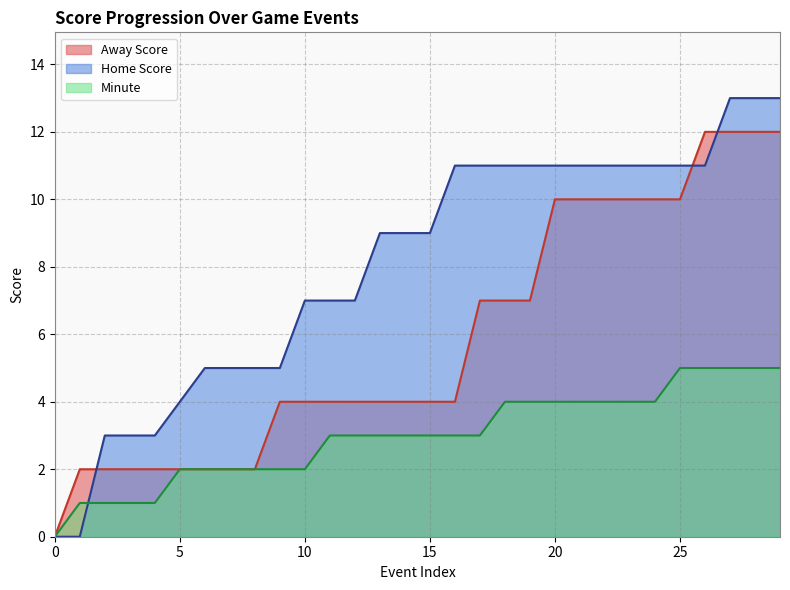

Count the number of categories in the chart.

30